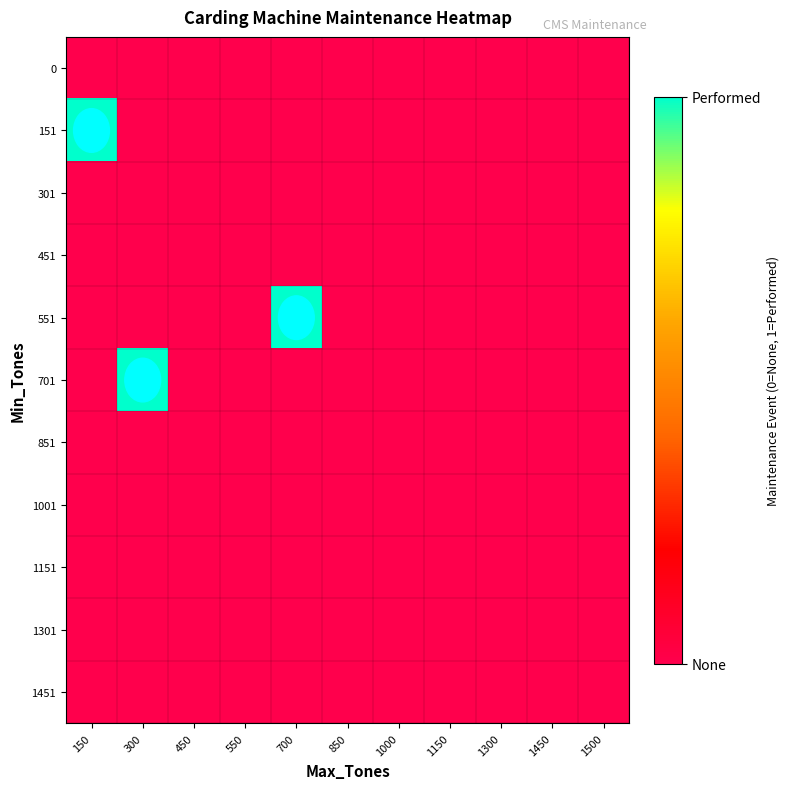

What is the spread (max minus min) of values at 300?

1